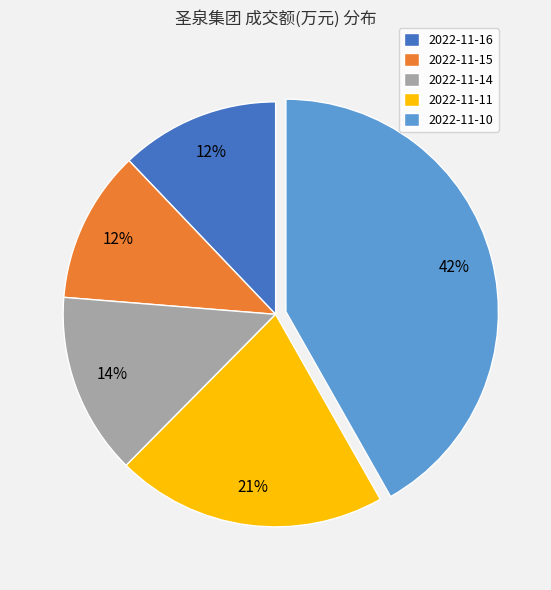

What percentage is the 2022-11-11 slice, to the nearest percent?

21%